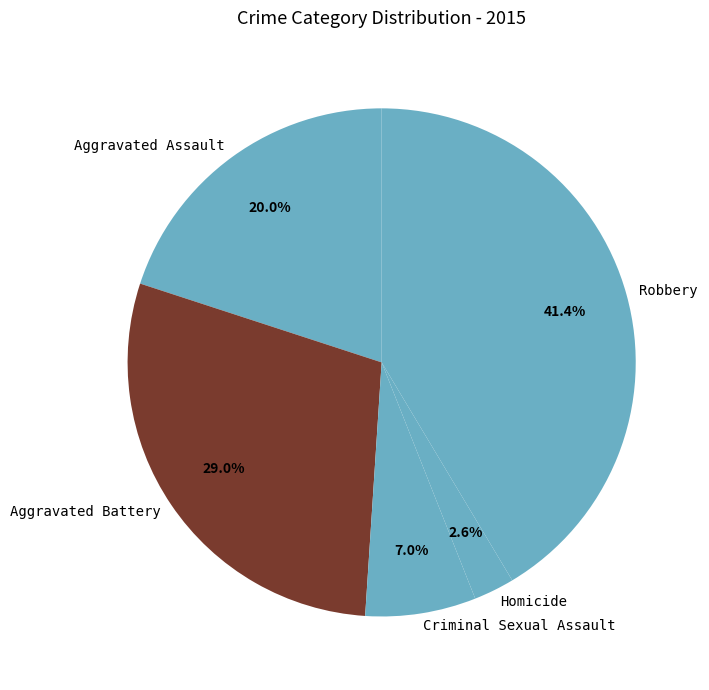

Do Robbery and Aggravated Battery together represent more than half of the pie?

Yes